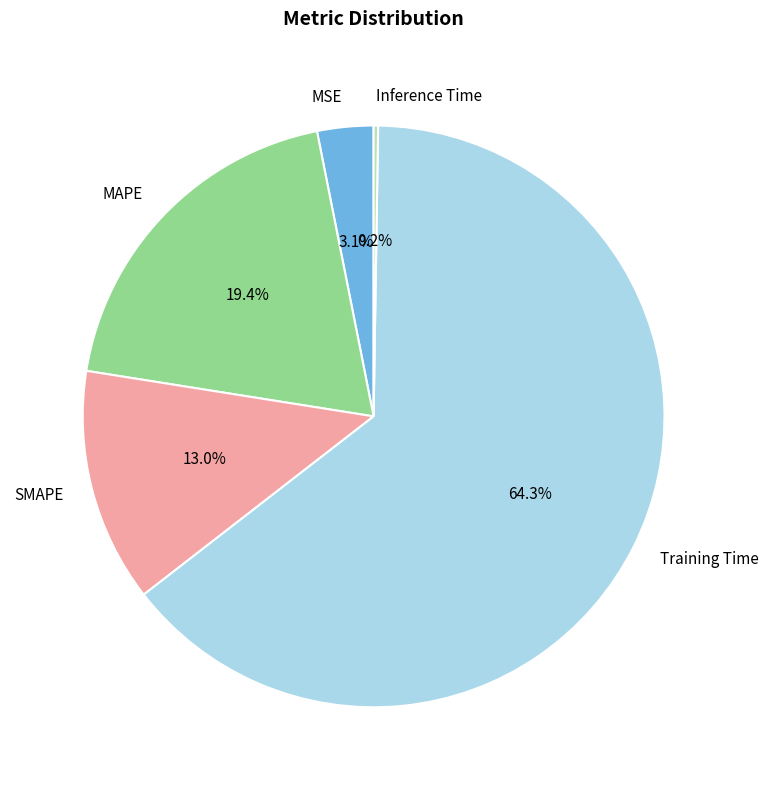

Combined, do SMAPE and Training Time account for over 50%?

Yes